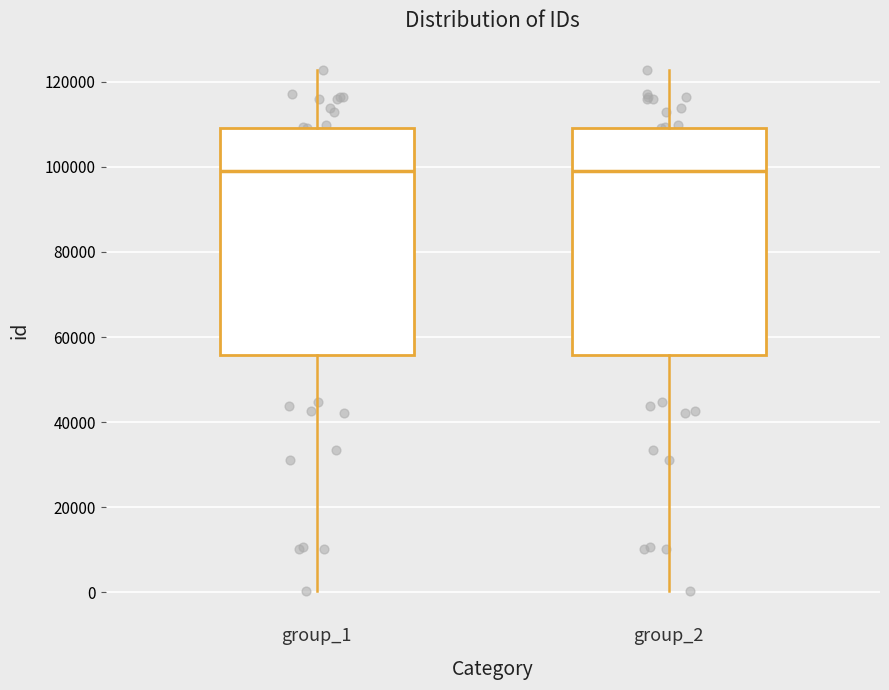

Reading left to right, read every box against the y-axis: the position of its median line, the range the box covers, and the ends of its whiskers. The values are not printed on the chart, so give them approximately, as read against the axis.

group_1: median 98000, box 56000 to 110000, whiskers 0 to 122000
group_2: median 98000, box 56000 to 110000, whiskers 0 to 122000